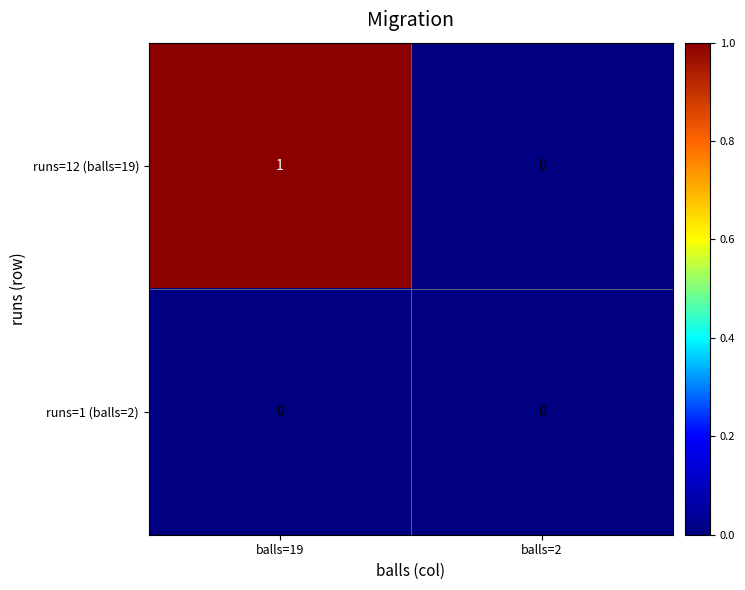

True or false: runs=12 (balls=19) has a value of 0 at balls=2.

True